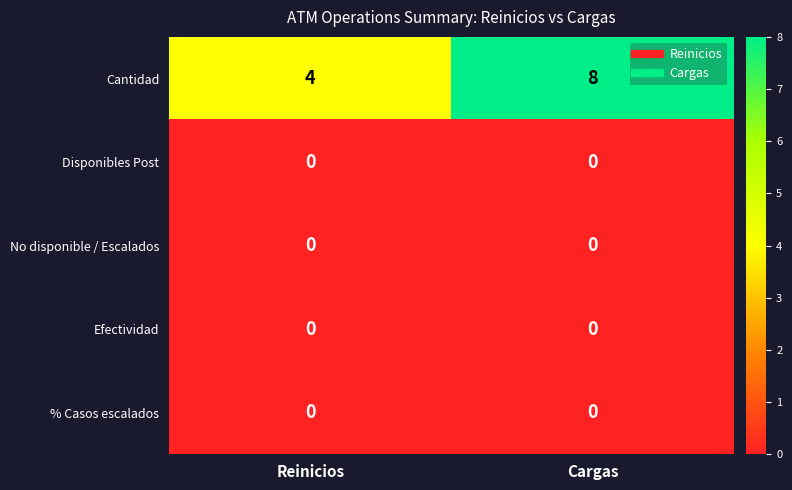

The value of Disponibles Post at Reinicios is 0. True or false?

True